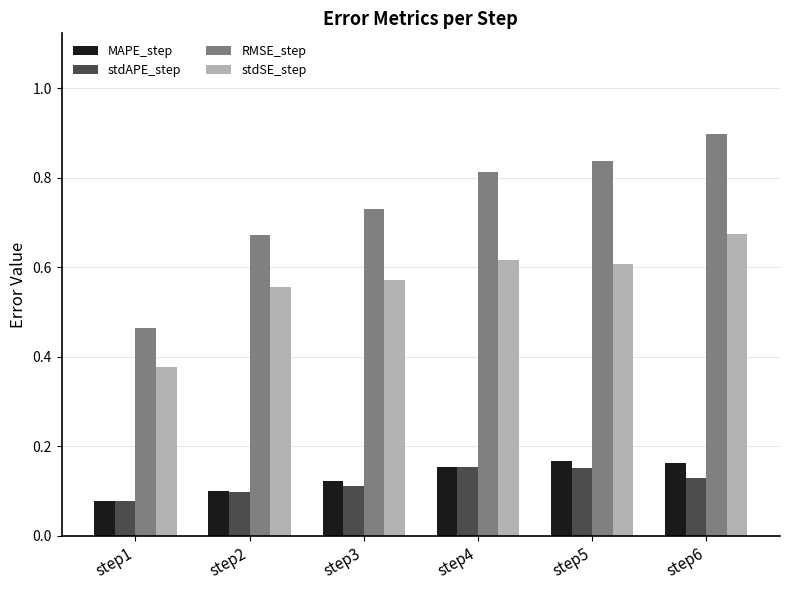

How many stdAPE_step values are between 0 and 1?

6